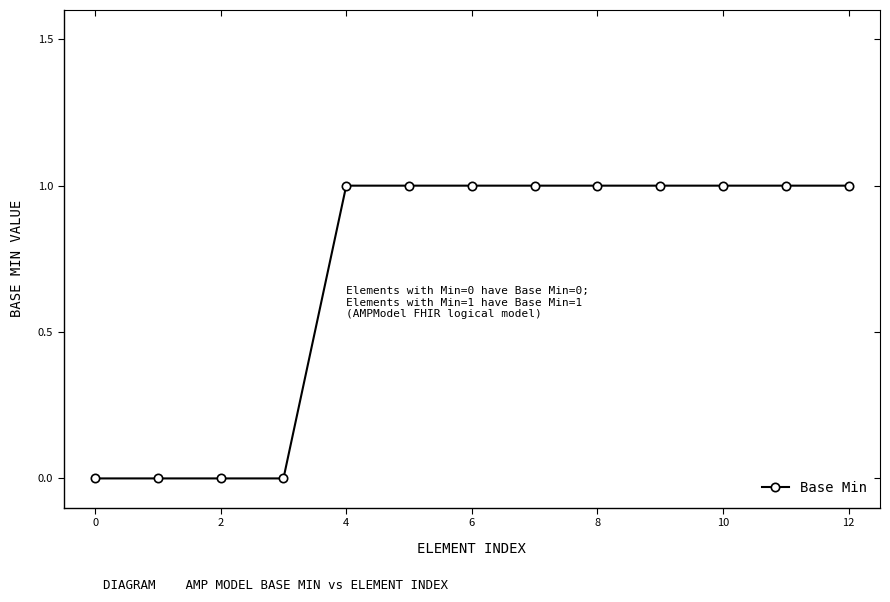

Reading right to left, transcribe all the data shown in this chart.

1	1	1	1	1	1	1	1	1	0	0	0	0